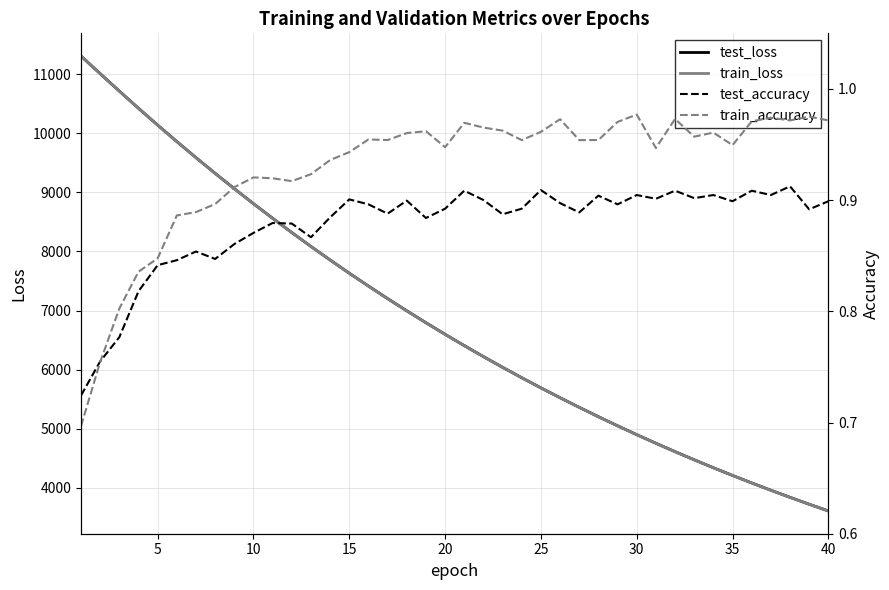

At how many categories does at least one series exceed 1224?

40